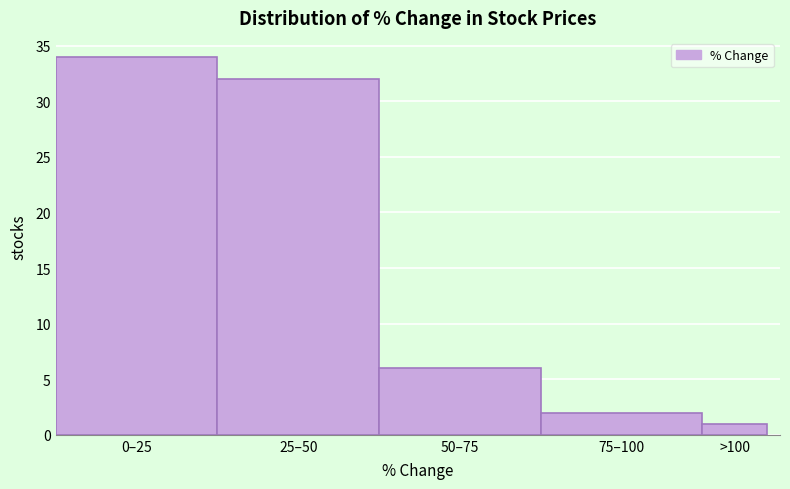

Reading left to right, transcribe all the data shown in this chart.

0–25=34	25–50=32	50–75=6	75–100=2	>100=1